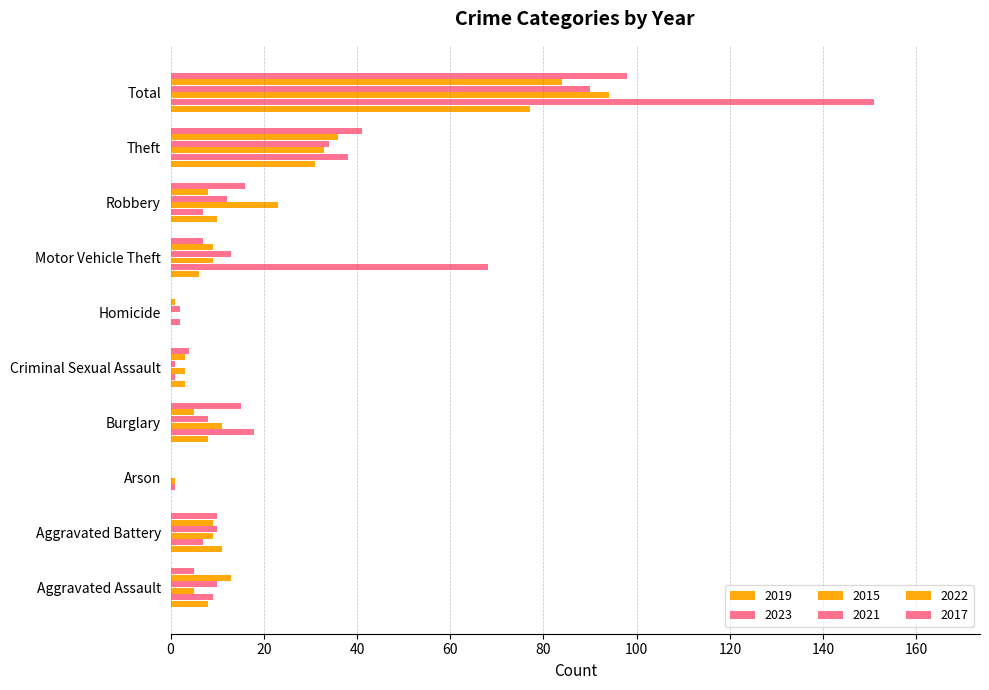

List the labels in order of 2015 value, largest first.

Total, Theft, Robbery, Burglary, Aggravated Battery, Motor Vehicle Theft, Aggravated Assault, Criminal Sexual Assault, Arson, Homicide